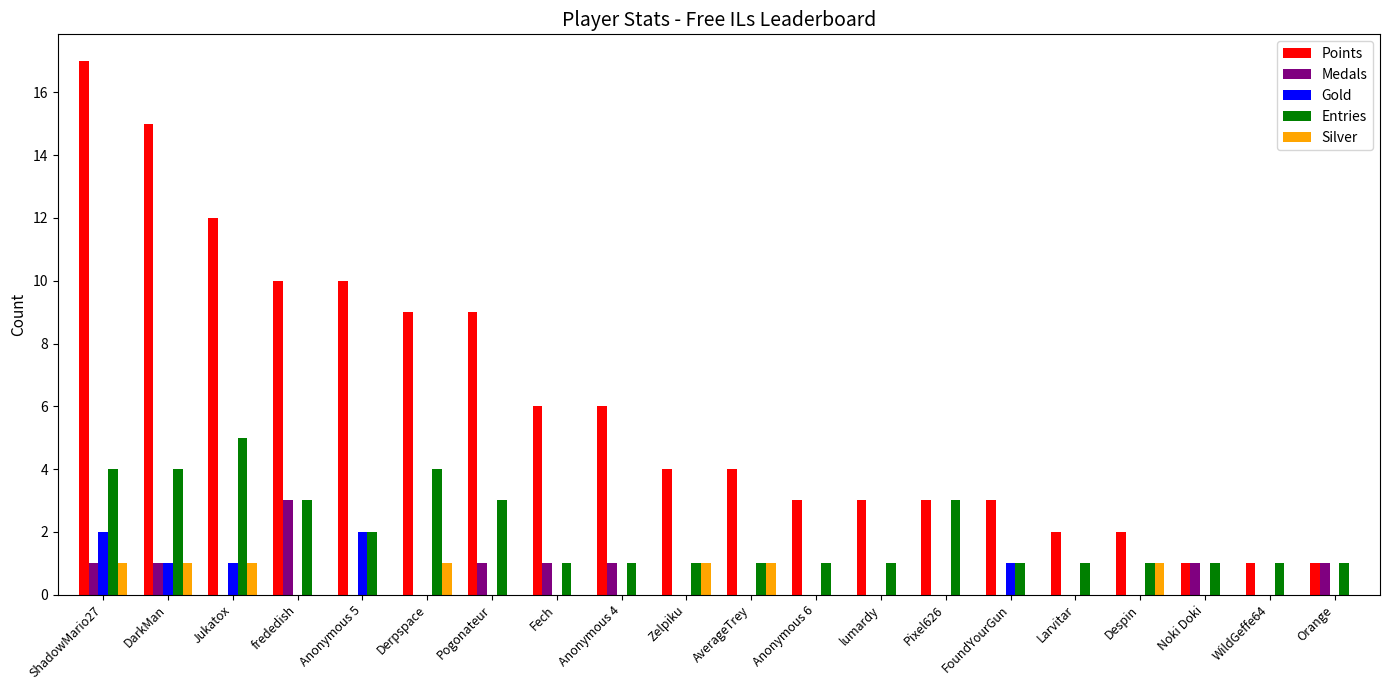

The value of Silver at Zelpiku is 2. True or false?

False